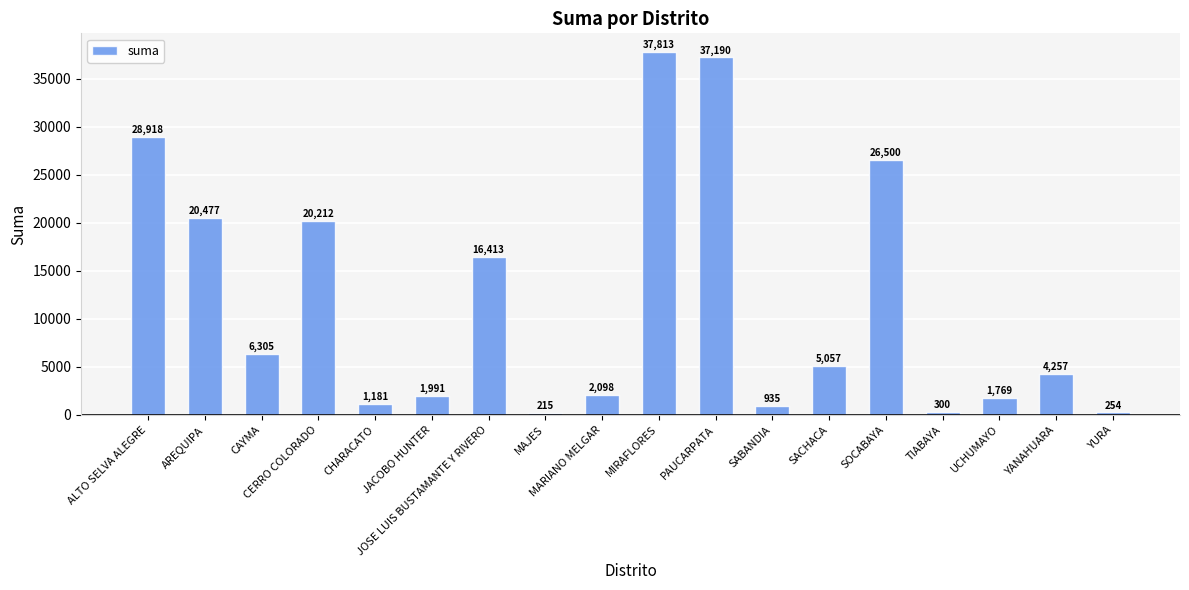

Are the bars grouped side by side (vs. stacked)?

No